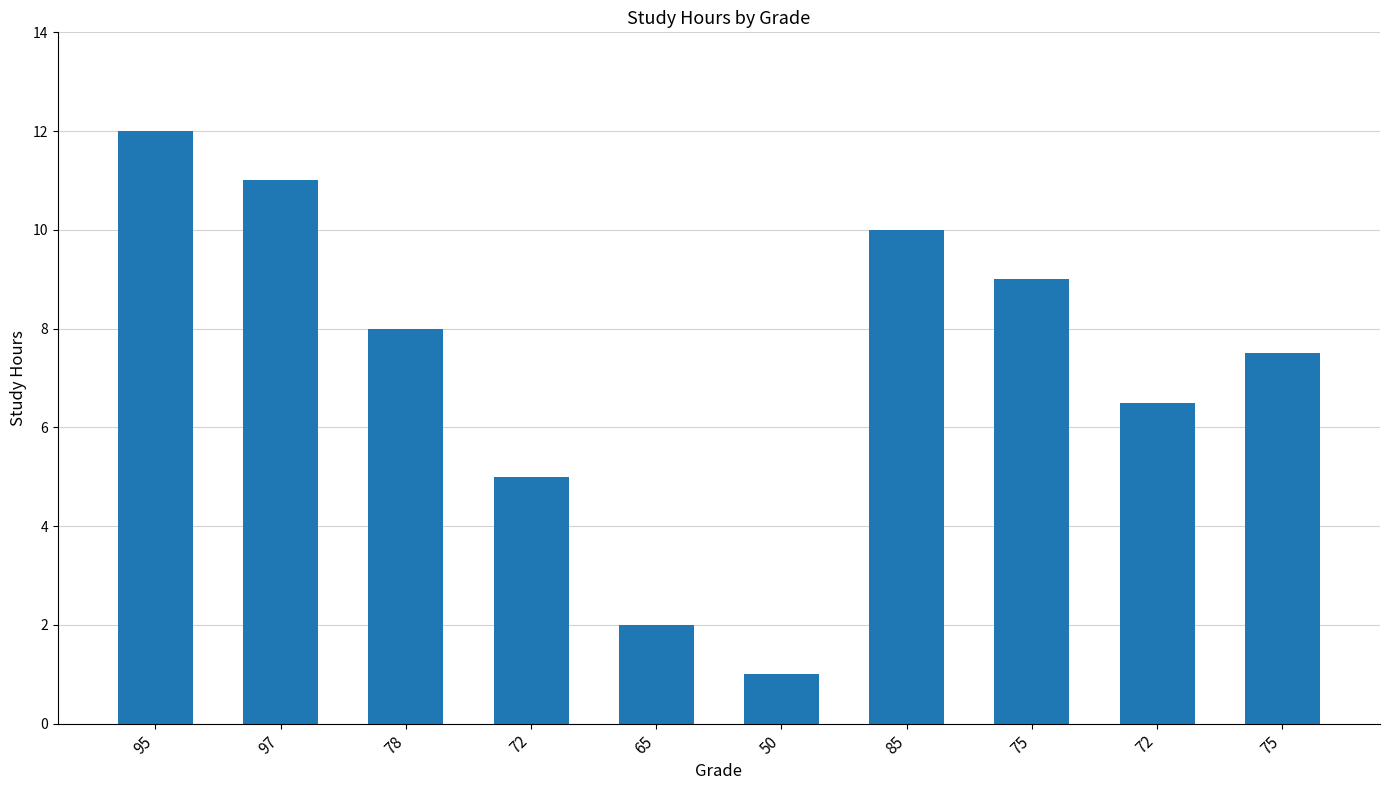

List the labels in order of value, smallest first.

50, 65, 72, 72, 75, 78, 75, 85, 97, 95